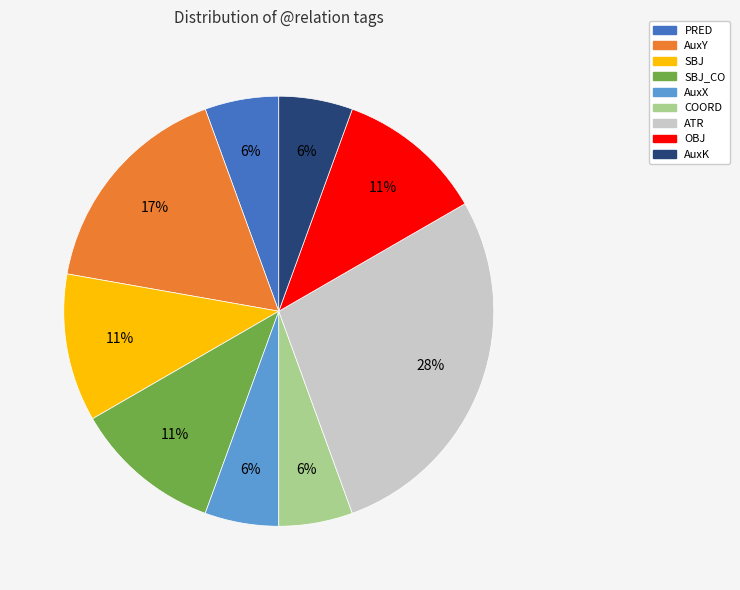

Which category has the biggest portion of the pie?

ATR